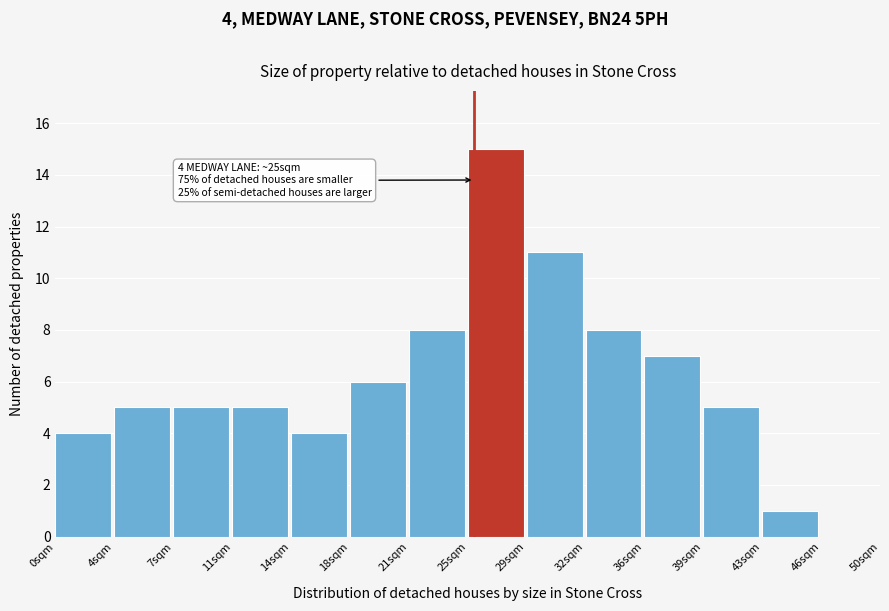

Which range on the x-axis has the tallest bar?

25.0 to 28.5